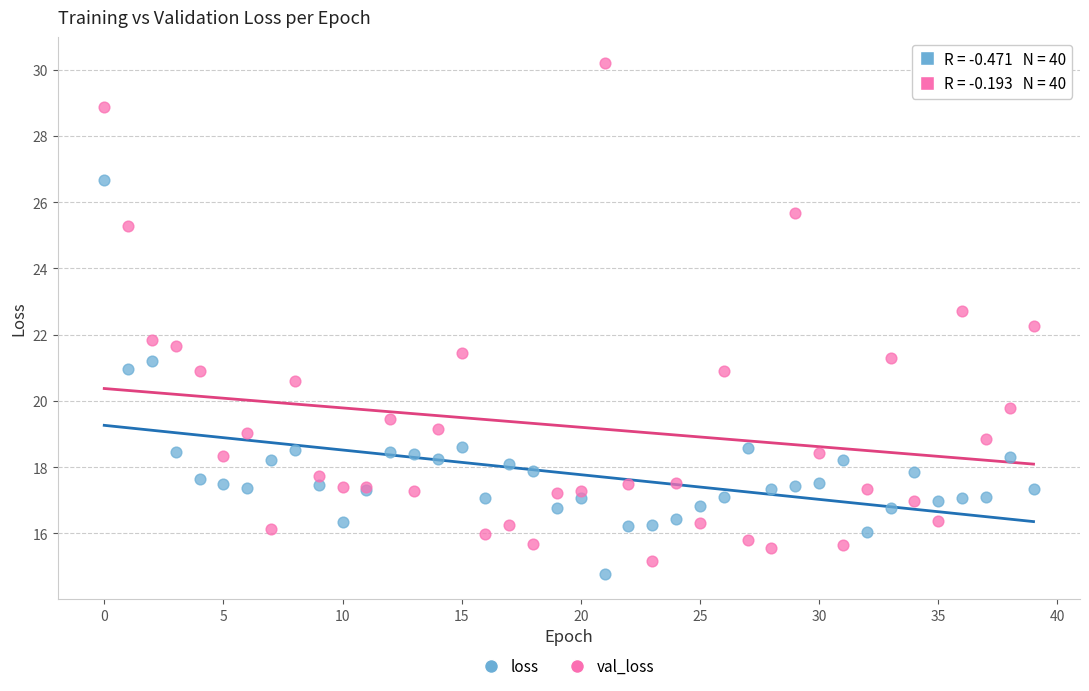

Which series reaches the maximum Y coordinate?

val_loss